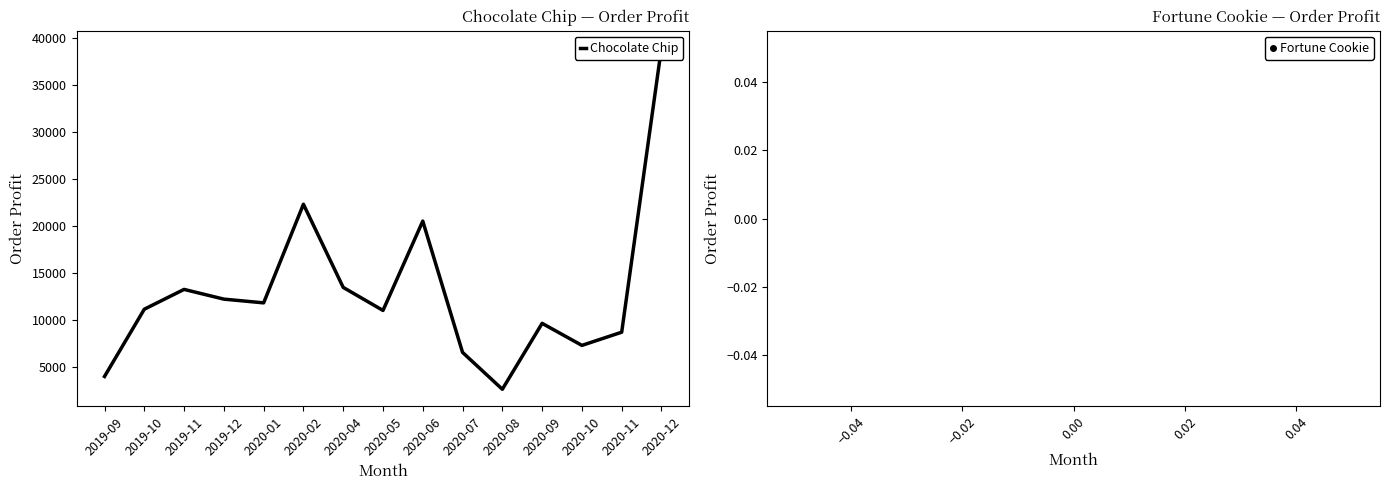

Approximately how many times larger is the value at 2020-01 compared to 2020-08?

4.5